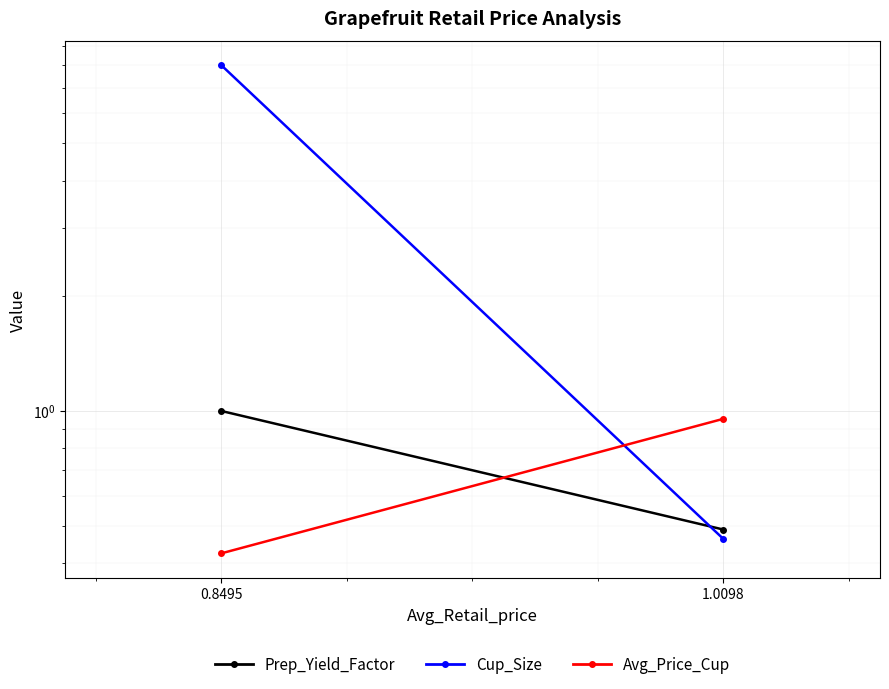

The Avg_Price_Cup series shows 0.7 at 0.8495. True or false?

False